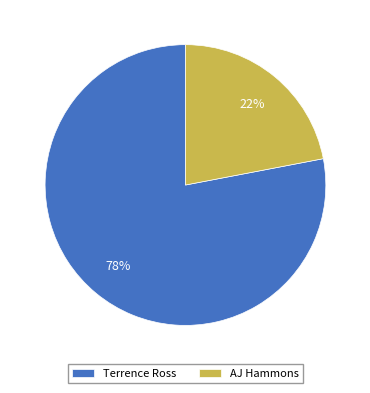

Does Terrence Ross represent more than half of the total?

Yes